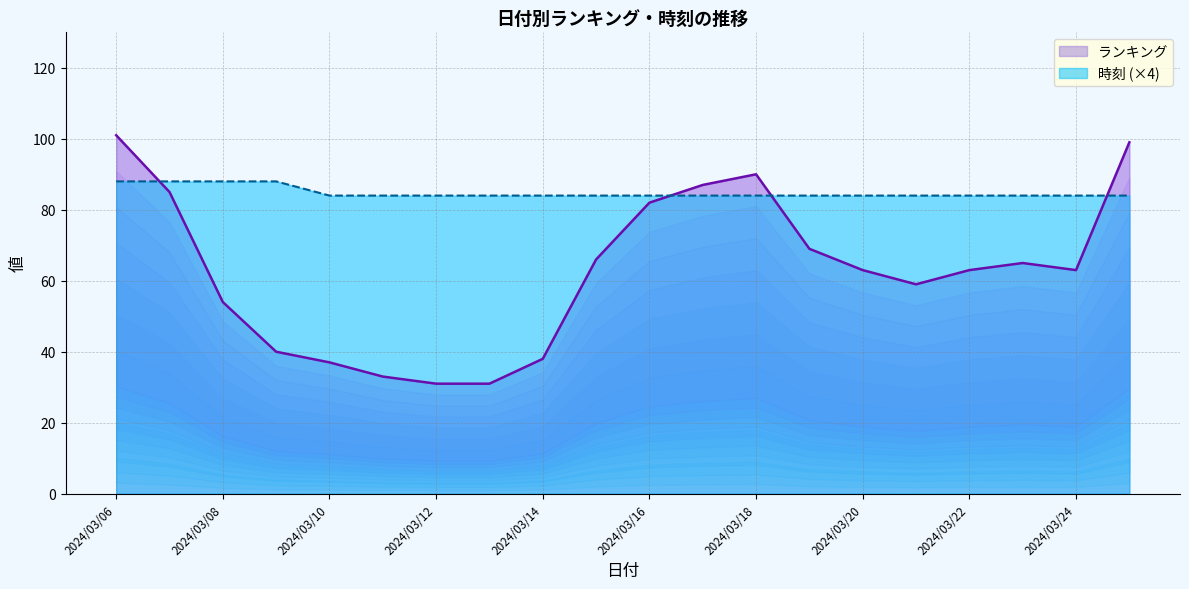

What is the value of the 時刻 point at the 3rd from the left?

88